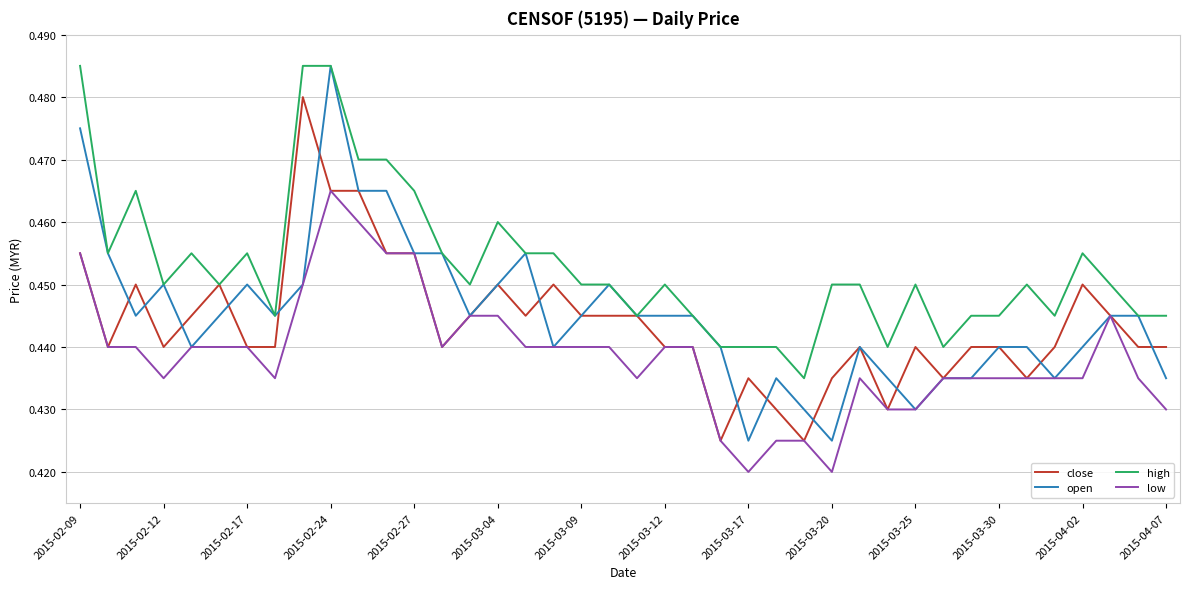

Which series has the largest total across all categories?

high